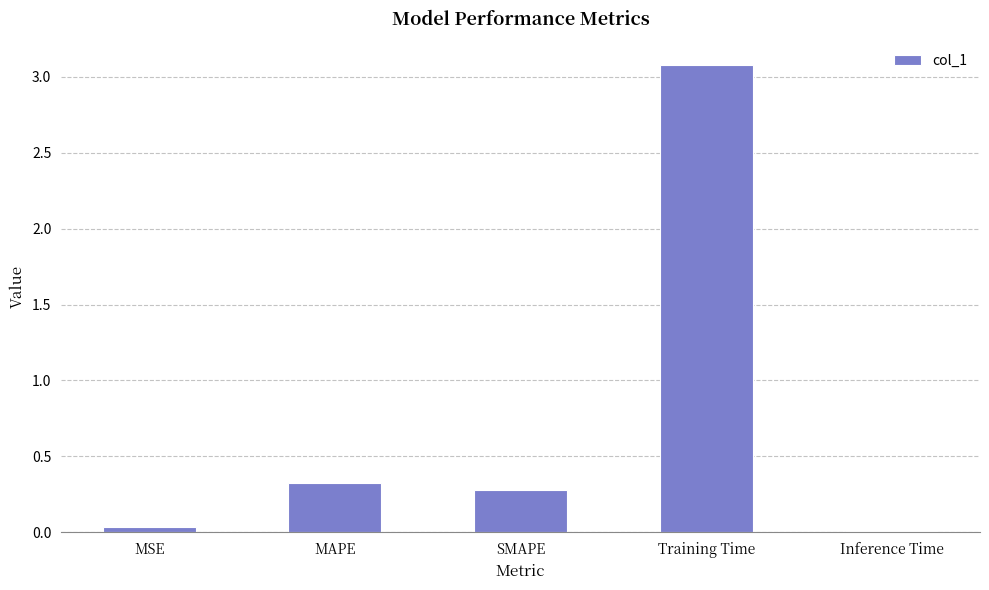

Are the bars horizontal?

No